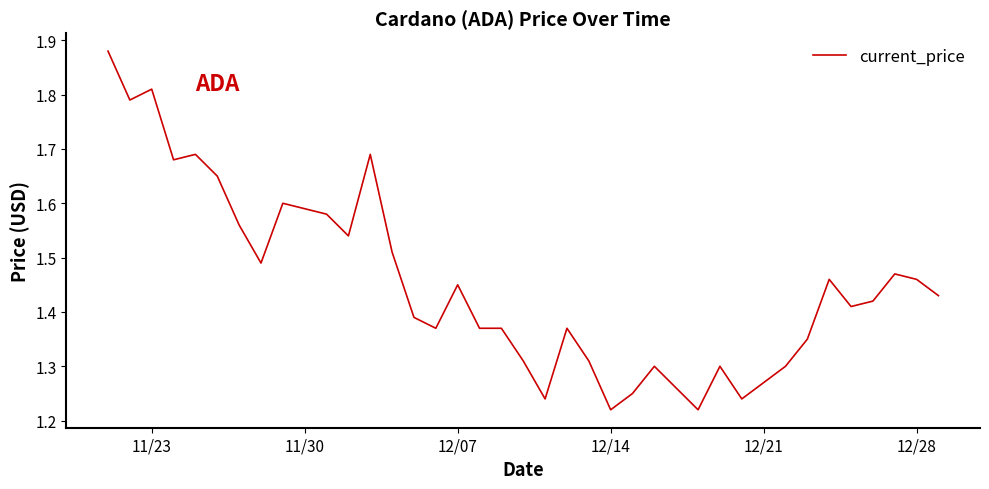

Reading left to right, what are all the values shown in this chart?

1.9	1.9	1.8	1.8	1.7	1.7	1.6	1.6	1.5	1.6	1.6	1.6	1.5	1.7	1.5	1.4	1.4	1.4	1.4	1.4	1.3	1.2	1.4	1.3	1.2	1.2	1.3	1.3	1.2	1.3	1.2	1.3	1.3	1.4	1.5	1.4	1.4	1.5	1.5	1.4